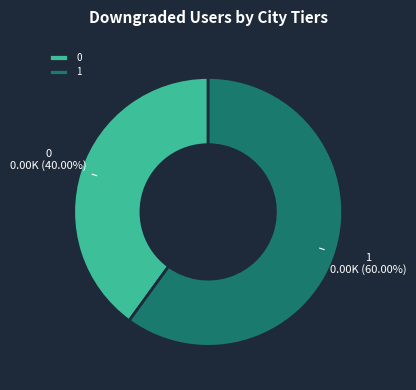

To the nearest percent, what percentage of the pie is 1?

60%